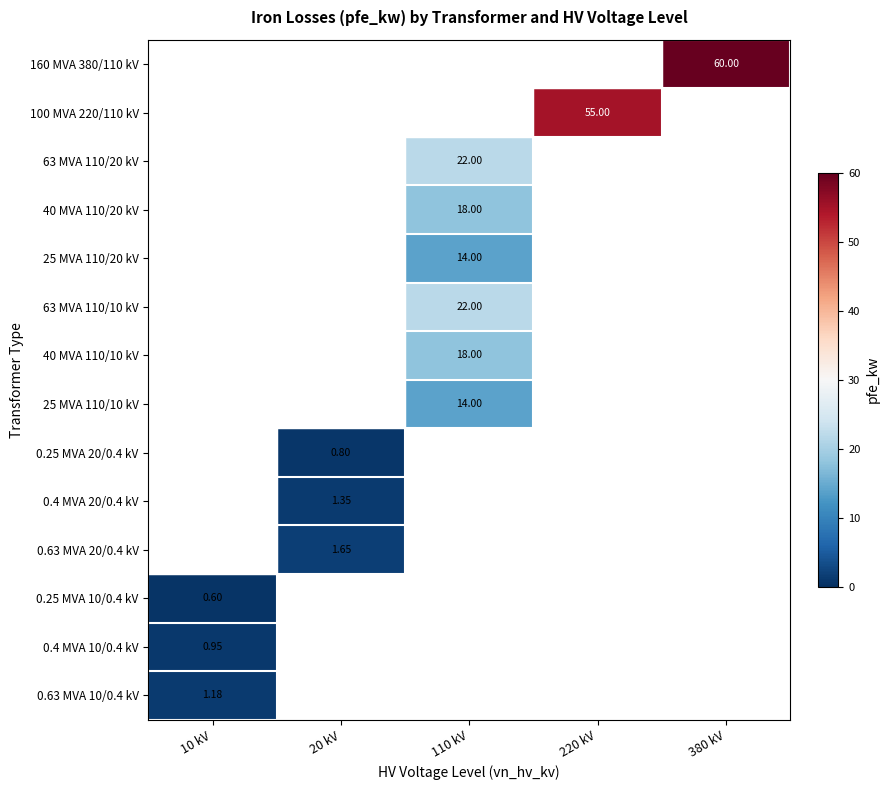

Is the value of 0.63 MVA 20/0.4 kV at 20 kV greater than the value of 63 MVA 110/20 kV at 110 kV?

No